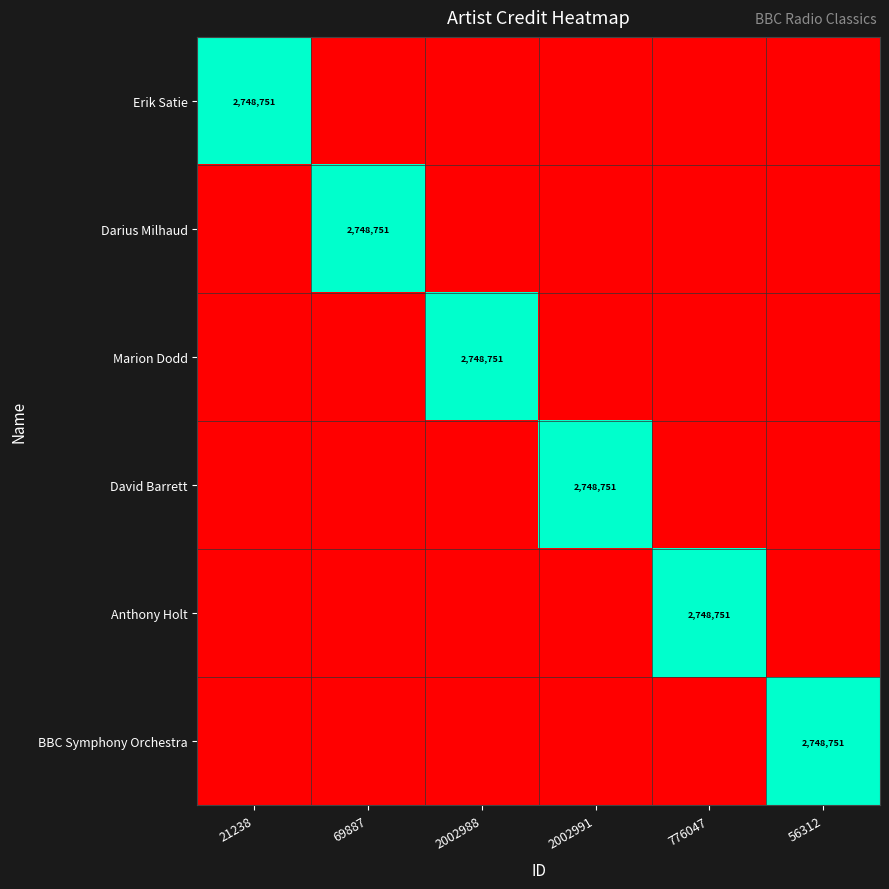

Which series has the widest spread of values?

Erik Satie